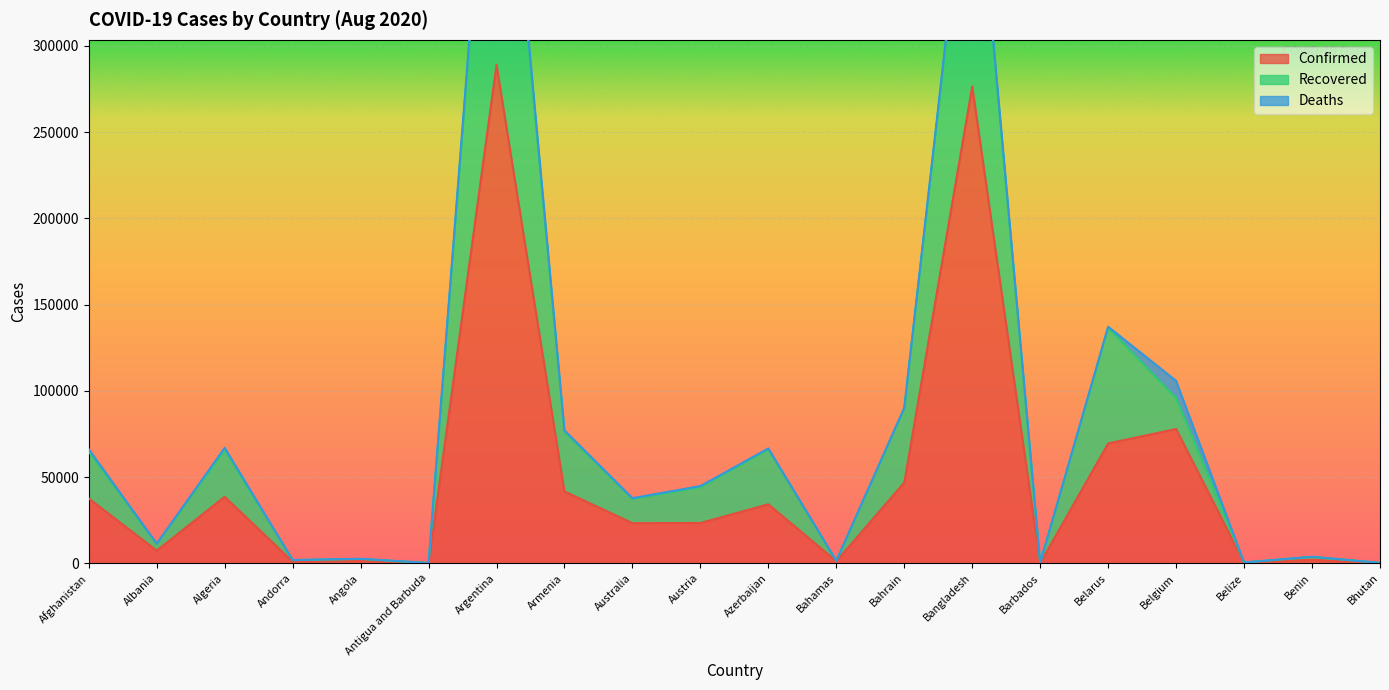

Where does the Recovered series first go above 44051?

Afghanistan